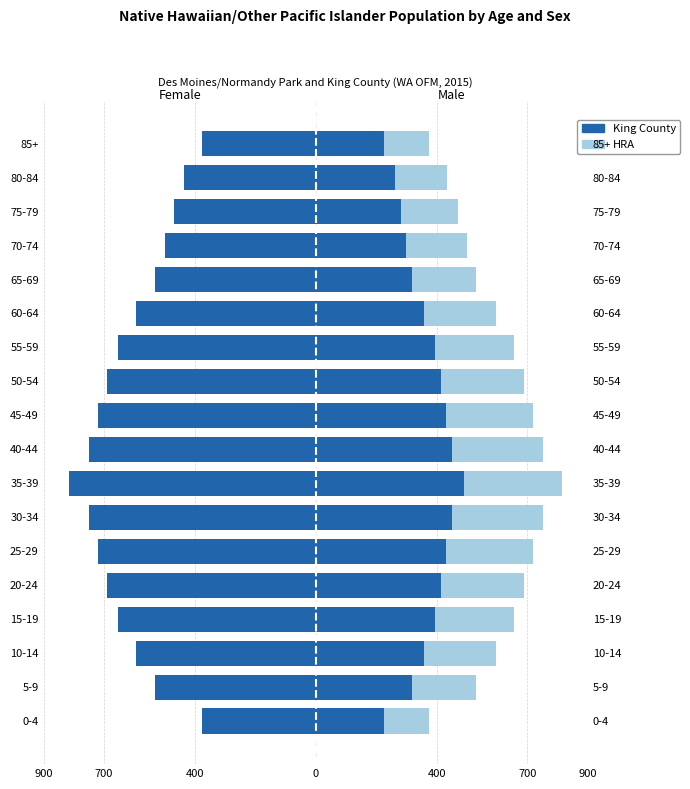

Read the King County value at 55-59.

-655